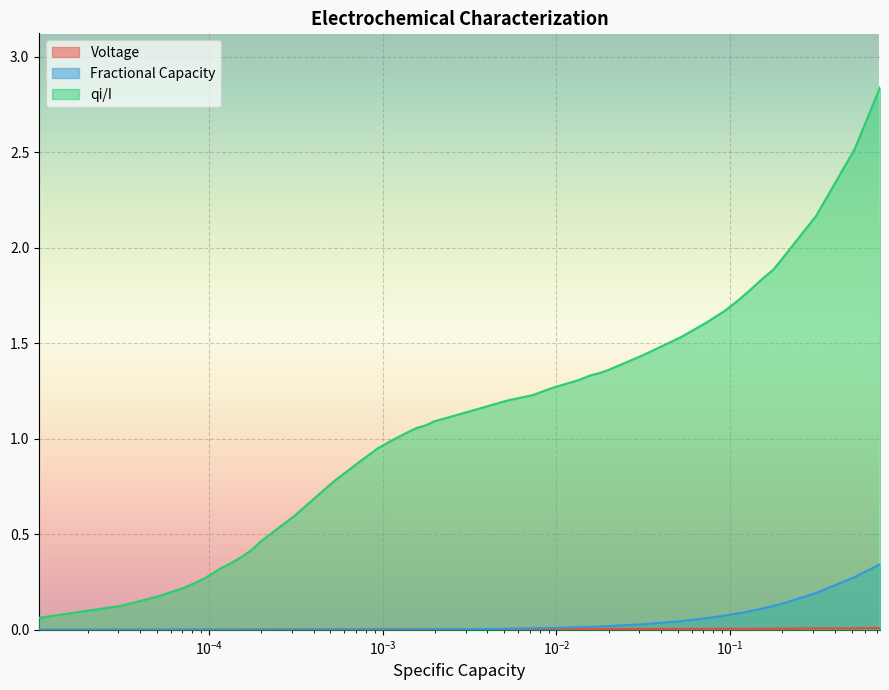

Which series has the largest range (max minus min)?

qi/I